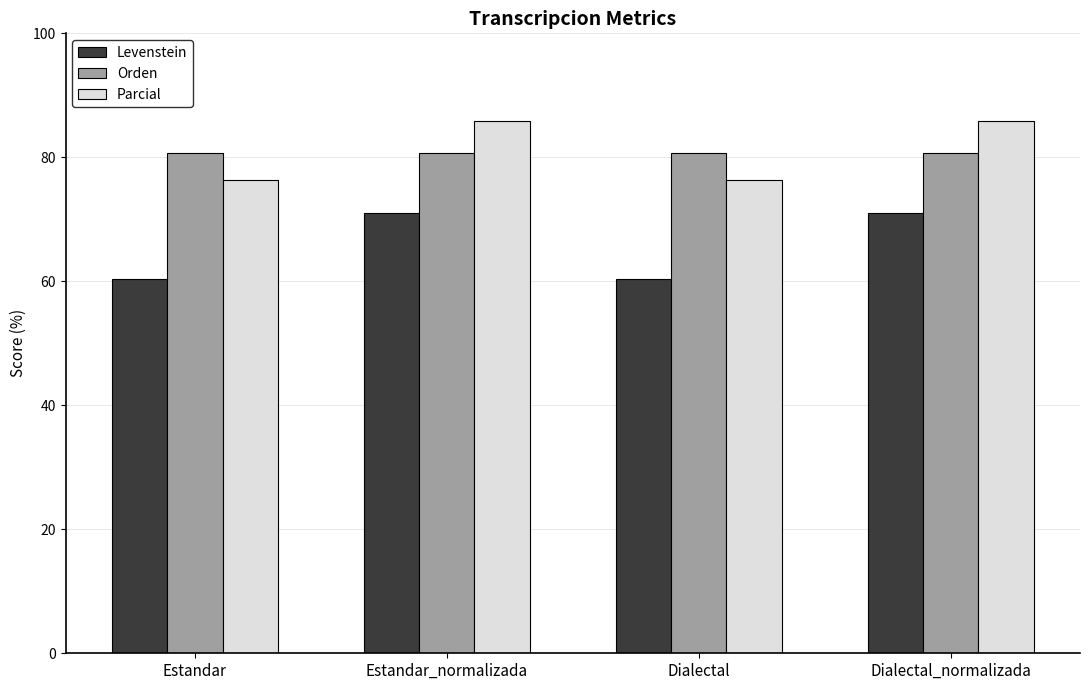

How many bars are there in total?

12